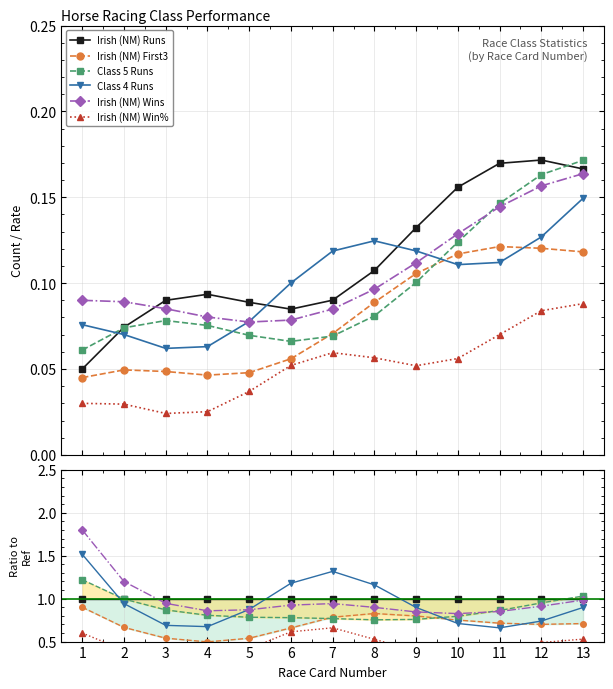

Reading left to right, list all the values displayed in this chart.

Irish (NM) Runs: 1=1.0	2=1.0	3=1.0	4=1.0	5=1.0	6=1.0	7=1.0	8=1.0	9=1.0	10=1.0	11=1.0	12=1.0	13=1.0
Irish (NM) First3: 1=0.9	2=0.7	3=0.5	4=0.5	5=0.5	6=0.7	7=0.8	8=0.8	9=0.8	10=0.8	11=0.7	12=0.7	13=0.7
Class 5 Runs: 1=1.2	2=1.0	3=0.9	4=0.8	5=0.8	6=0.8	7=0.8	8=0.8	9=0.8	10=0.8	11=0.9	12=1.0	13=1.0
Class 4 Runs: 1=1.5	2=0.9	3=0.7	4=0.7	5=0.9	6=1.2	7=1.3	8=1.2	9=0.9	10=0.7	11=0.7	12=0.7	13=0.9
Irish (NM) Wins: 1=1.8	2=1.2	3=0.9	4=0.9	5=0.9	6=0.9	7=0.9	8=0.9	9=0.8	10=0.8	11=0.9	12=0.9	13=1.0
Irish (NM) Win%: 1=0.6	2=0.4	3=0.3	4=0.3	5=0.4	6=0.6	7=0.7	8=0.5	9=0.4	10=0.4	11=0.4	12=0.5	13=0.5